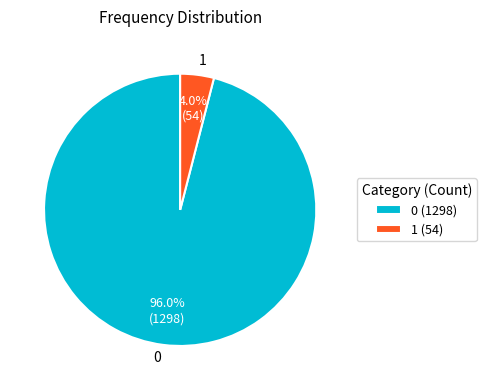

The 1 slice represents 4% of the pie. True or false?

True